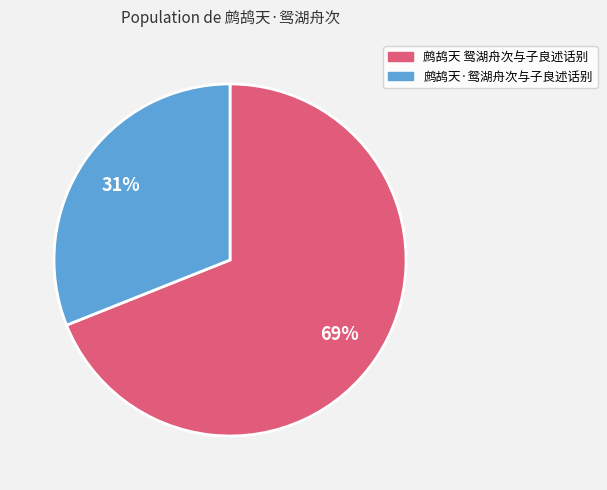

Between 鹧鸪天 鸳湖舟次与子良述话别 and 鹧鸪天·鸳湖舟次与子良述话别, which is larger?

鹧鸪天 鸳湖舟次与子良述话别